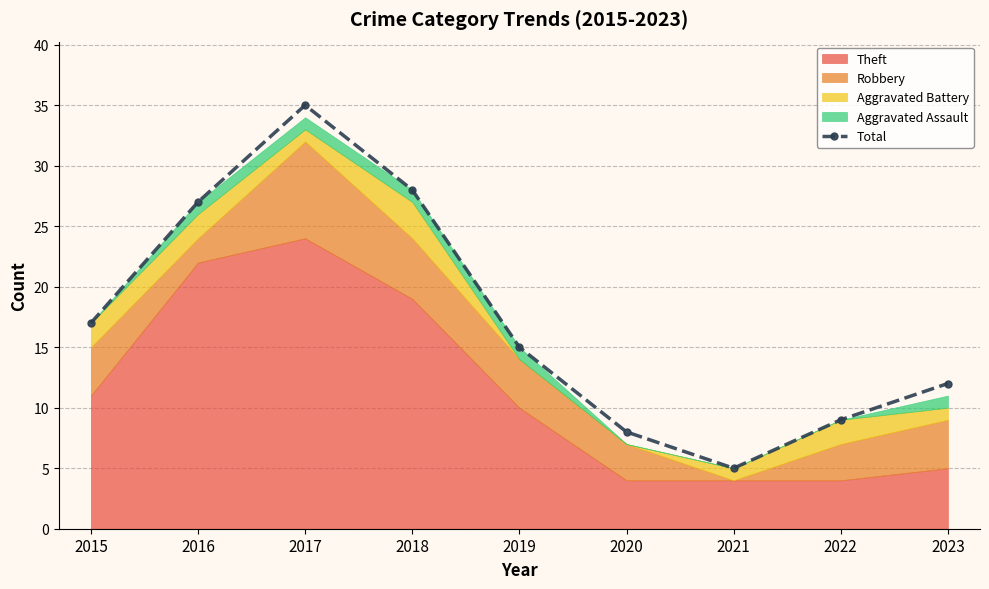

How many points are lower than both their immediate neighbors (excluding endpoints)?

1